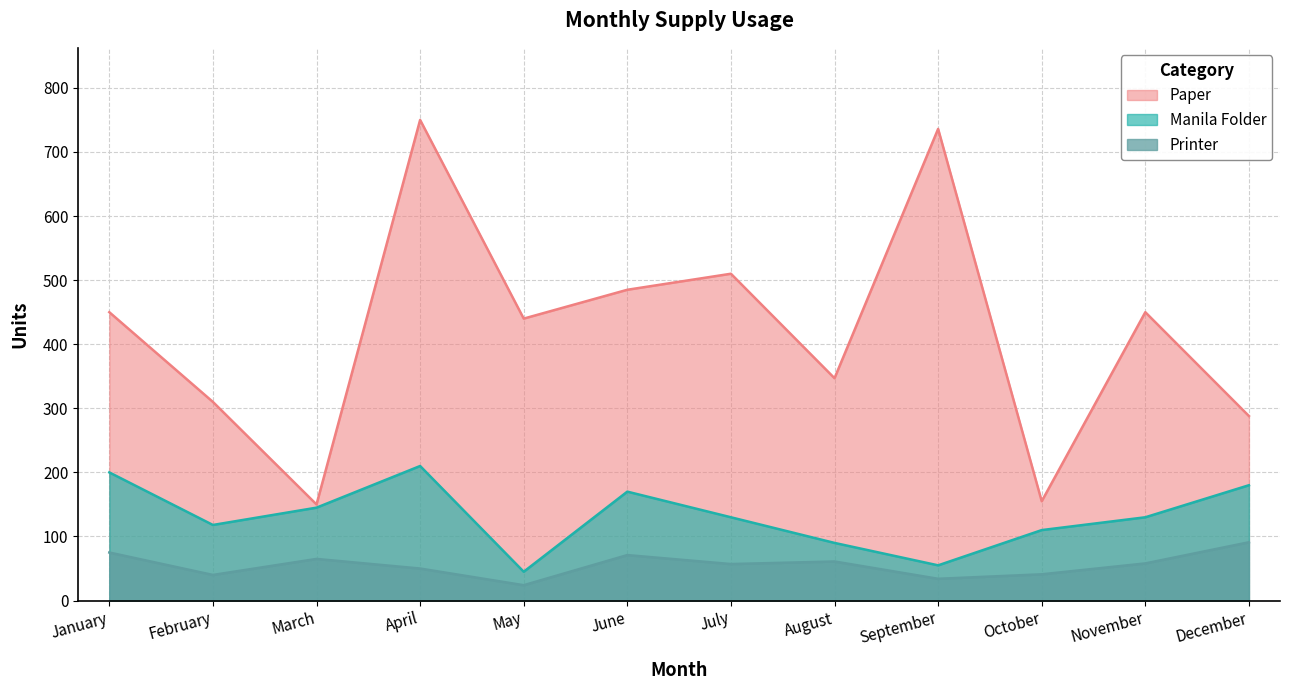

What is the approximate value of Printer at March?

65